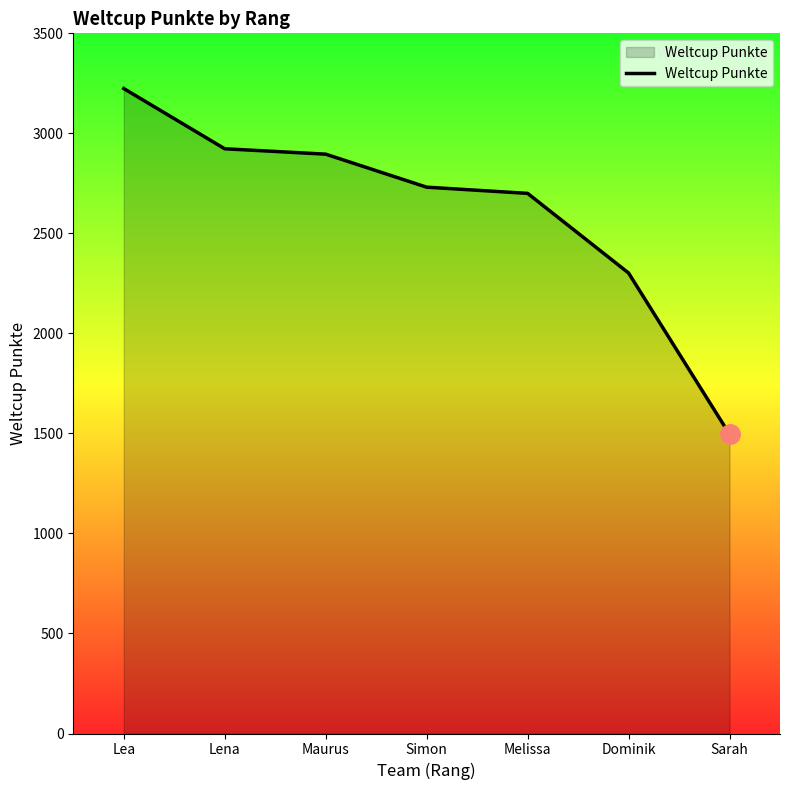

What is the greatest value displayed?

3224